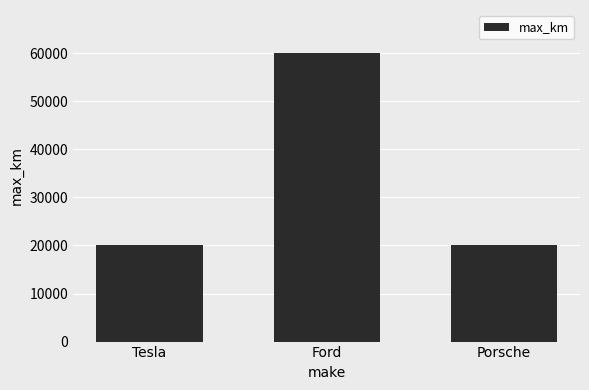

What is the label of the 2nd bar from the right?

Ford